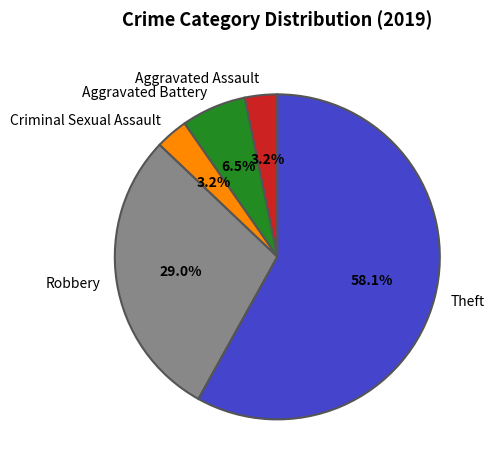

Do Criminal Sexual Assault and Aggravated Assault together represent more than half of the pie?

No